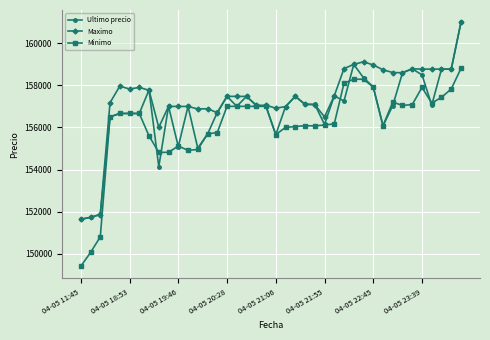

What is the maximum value shown in the chart?

161000